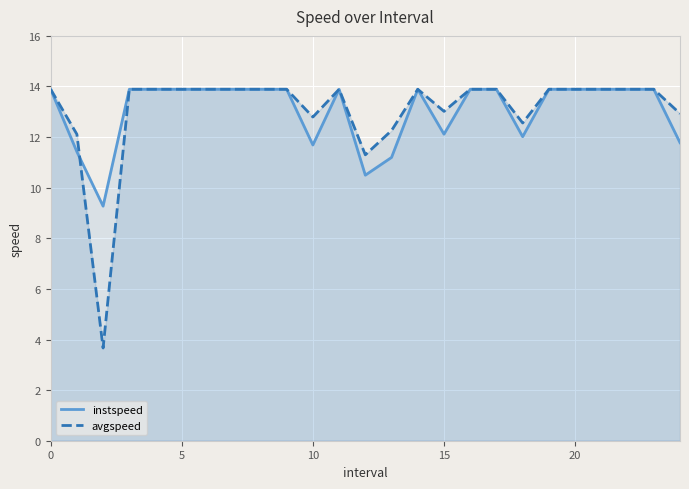

Read the avgspeed value at 5.

13.9